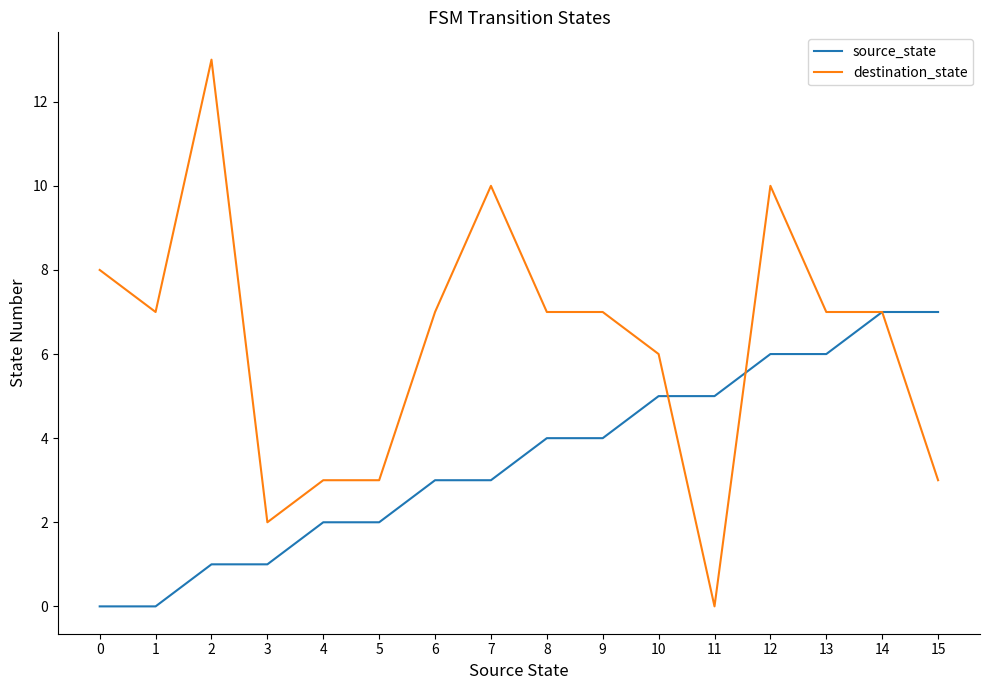

Which series has the largest total across all categories?

destination_state